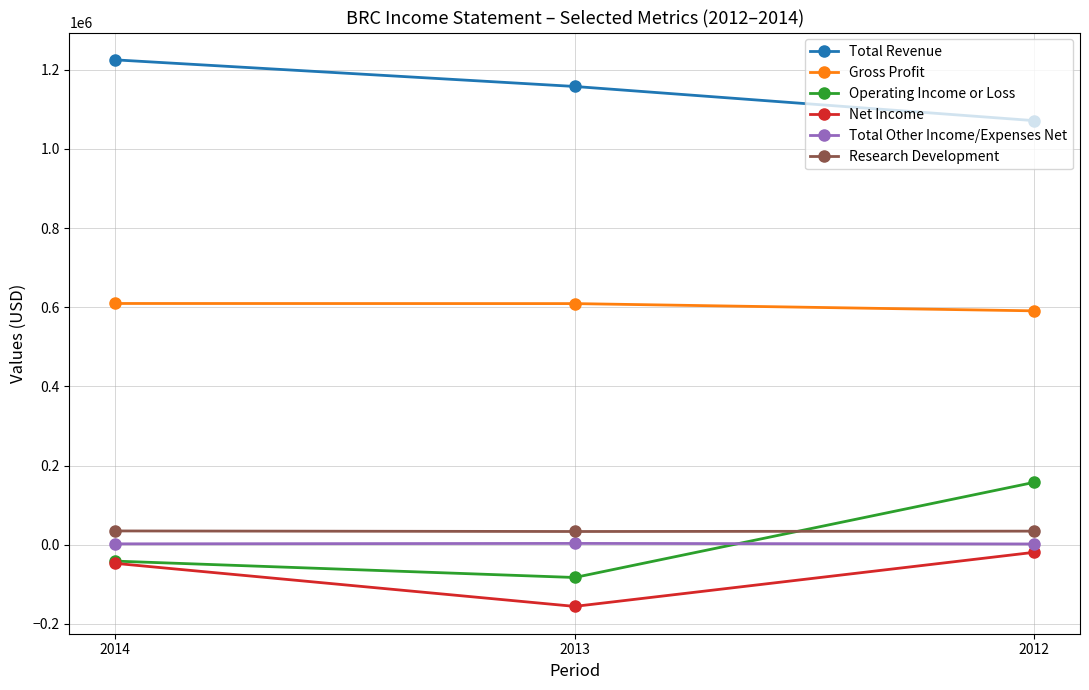

At which label does Operating Income or Loss first exceed -41200?

2012